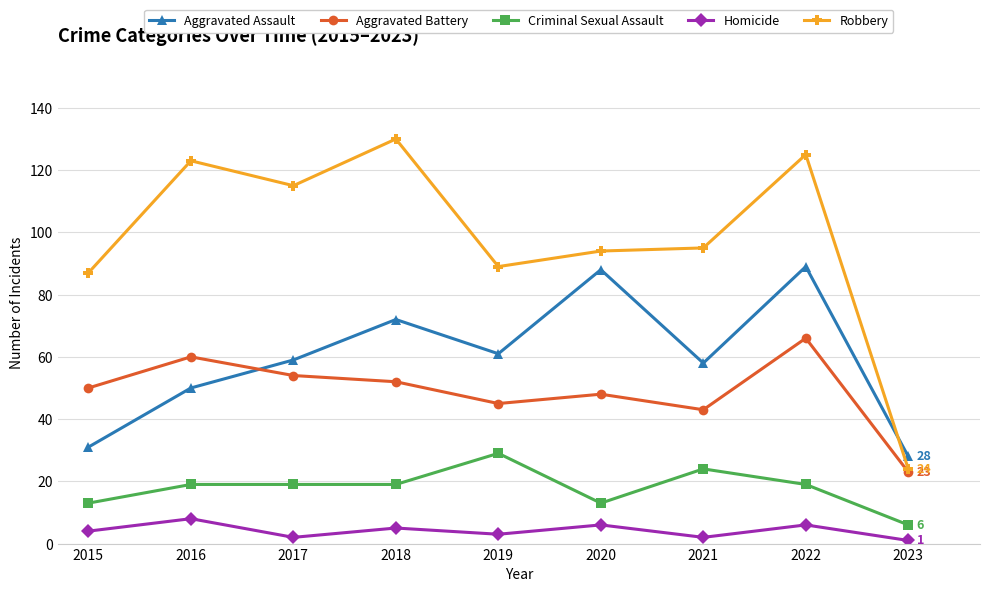

True or false: Criminal Sexual Assault and Homicide intersect in this chart.

False